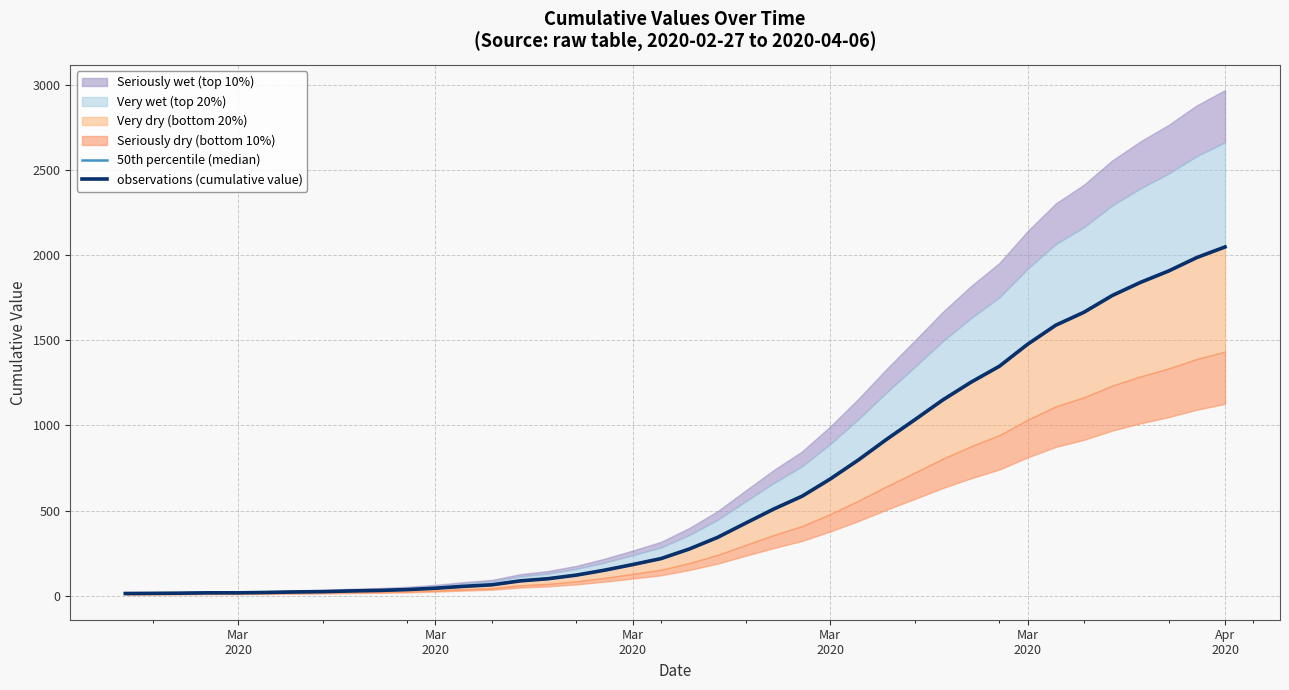

What is the difference between the maximum and minimum values in the 50th percentile (median) series?

2034